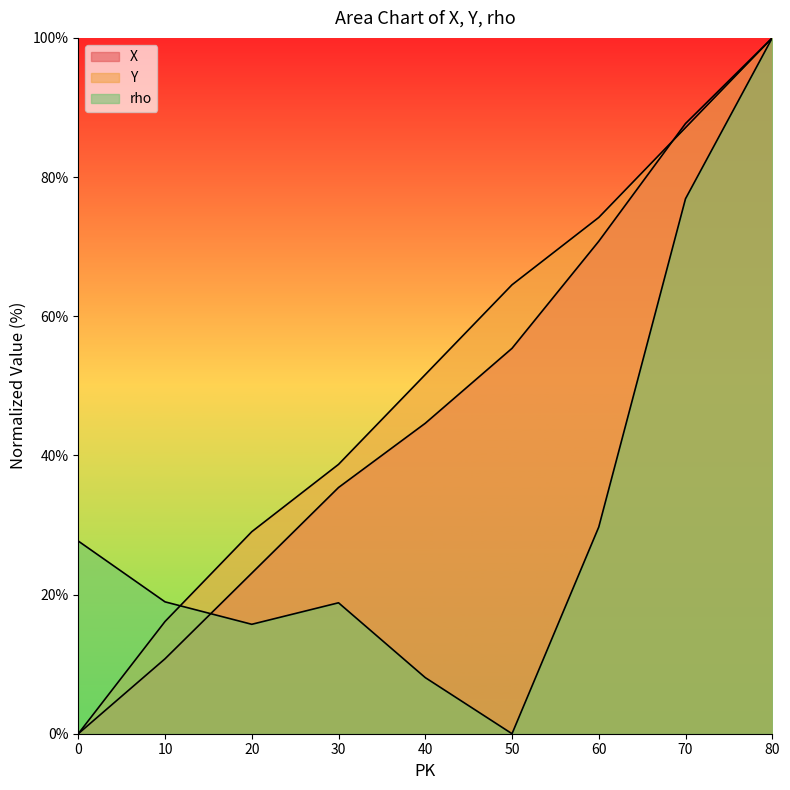

Rank the series by their maximum value, from lowest to highest.

X, Y, rho